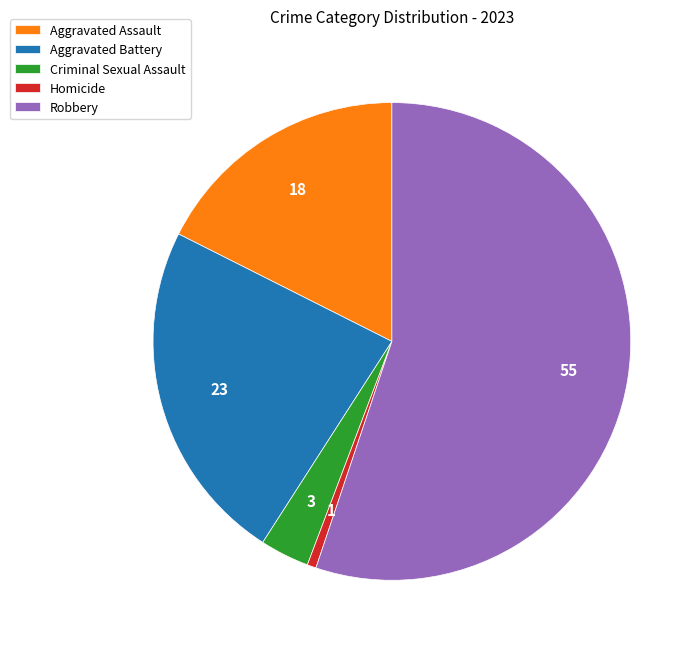

Is the sum of Aggravated Assault and Robbery greater than half?

Yes